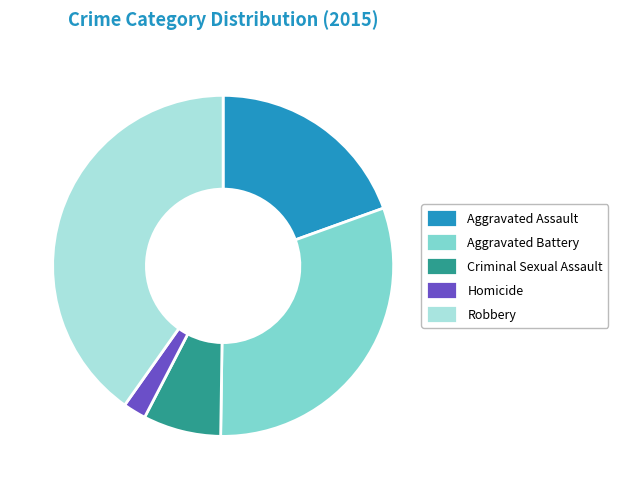

Rank the categories by value from highest to lowest.

Robbery, Aggravated Battery, Aggravated Assault, Criminal Sexual Assault, Homicide